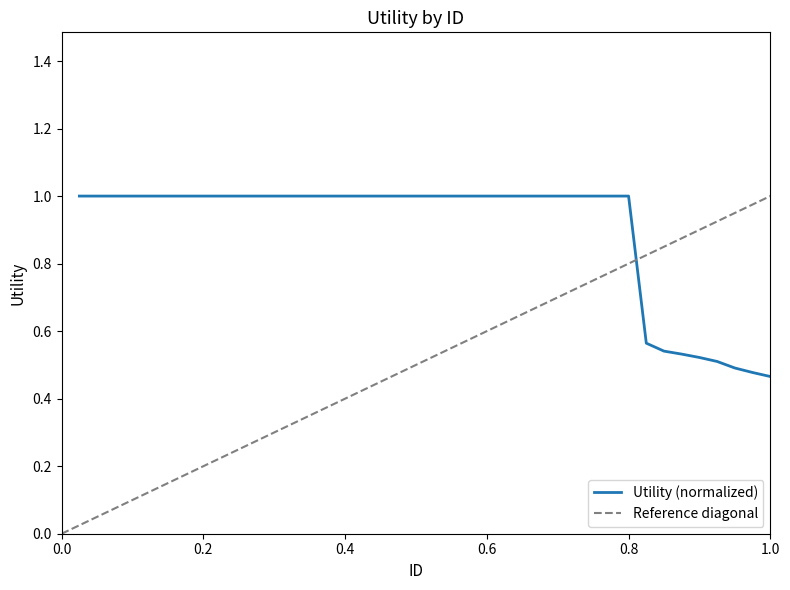

Reading left to right, what are all the values shown in this chart?

1.0	1.0	1.0	1.0	1.0	1.0	1.0	1.0	1.0	1.0	1.0	1.0	1.0	1.0	1.0	1.0	1.0	1.0	1.0	1.0	1.0	1.0	1.0	1.0	1.0	1.0	1.0	1.0	1.0	1.0	1.0	1.0	0.6	0.5	0.5	0.5	0.5	0.5	0.5	0.5